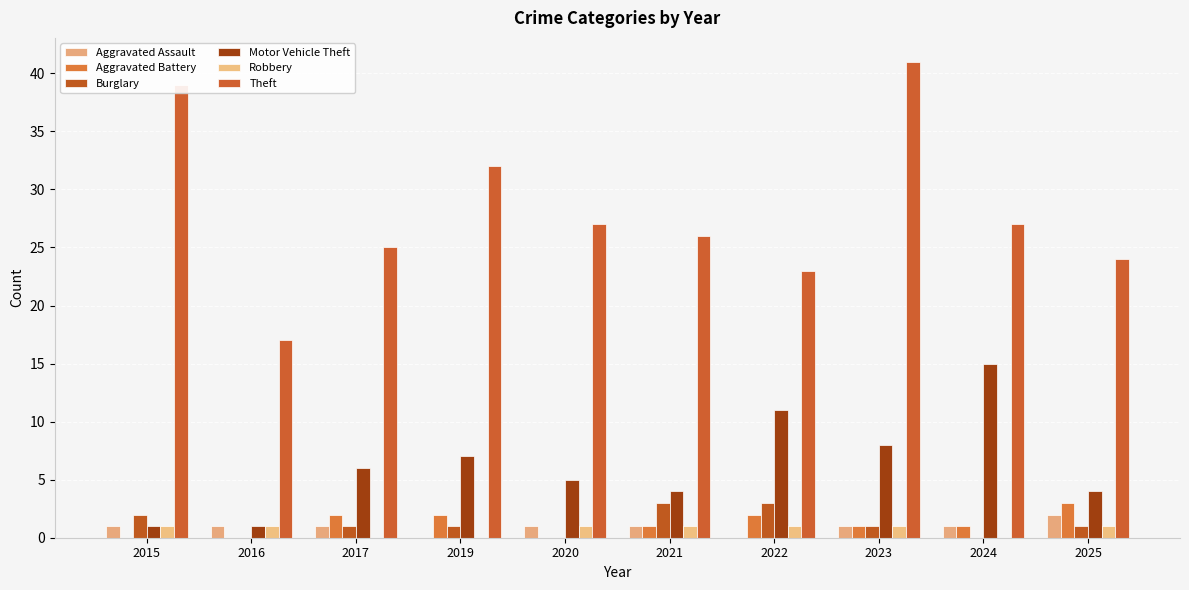

What is the total value across all series at 2023?

53